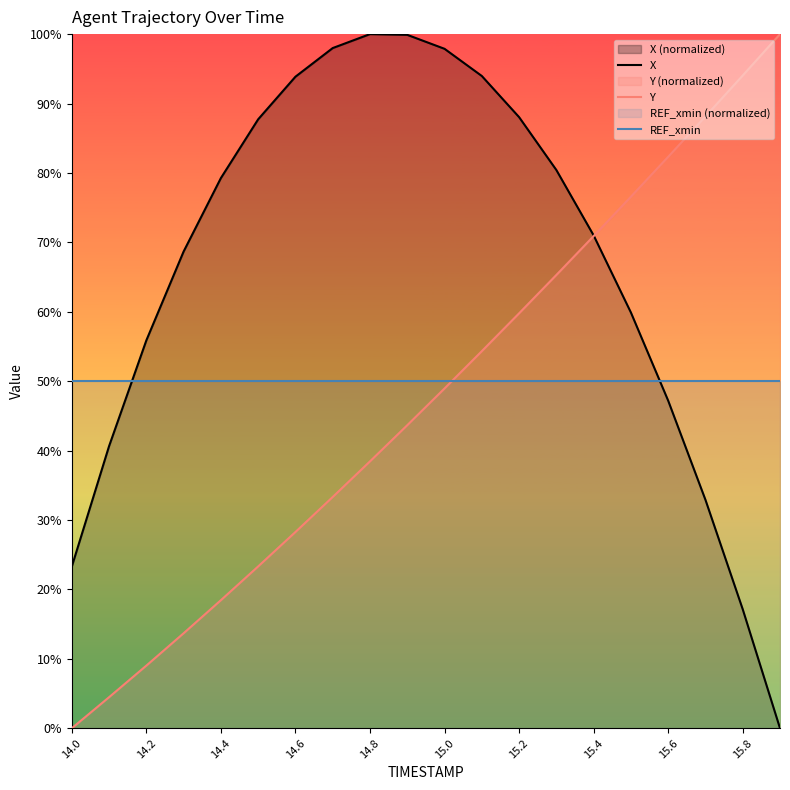

The value of REF_xmin at 15.8 is 18.3. True or false?

False